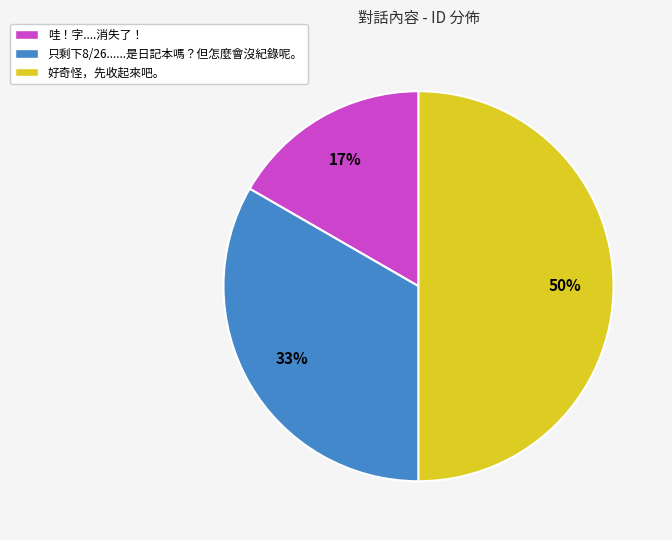

To the nearest percent, what percentage of the pie is 好奇怪，先收起來吧。?

50%